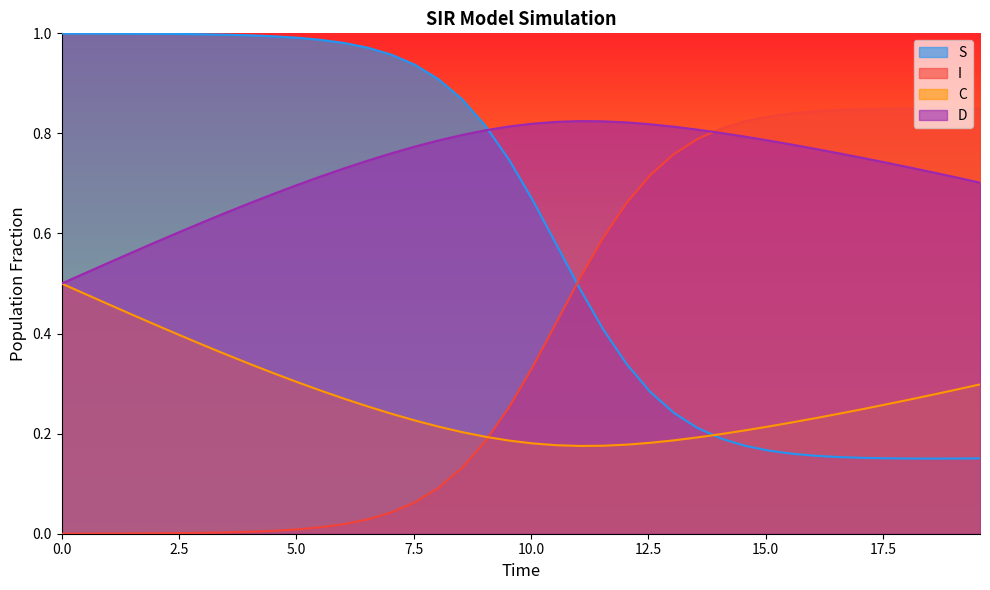

How many intersections are there between S and I?

1